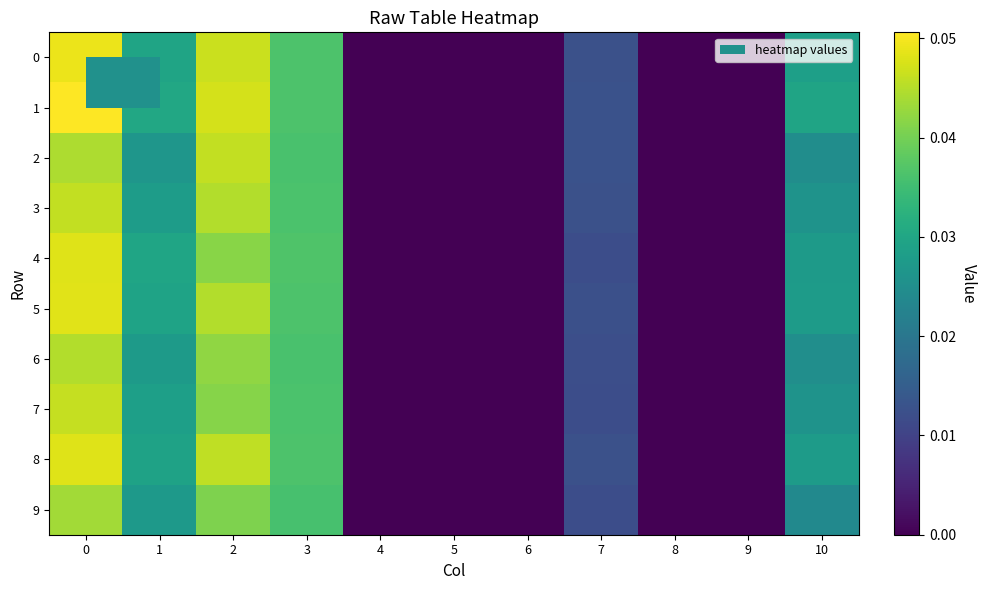

At how many categories does at least one series exceed 0?

6